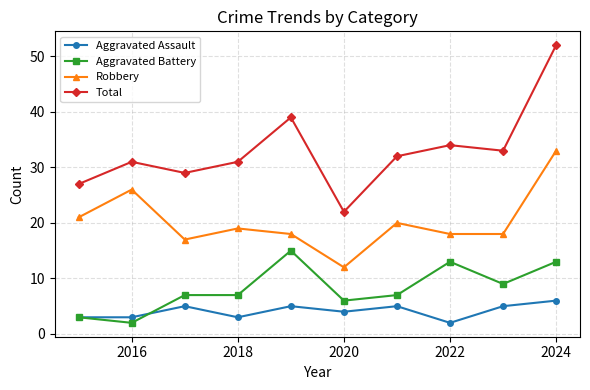

Is this an area chart (filled region under the line)?

No